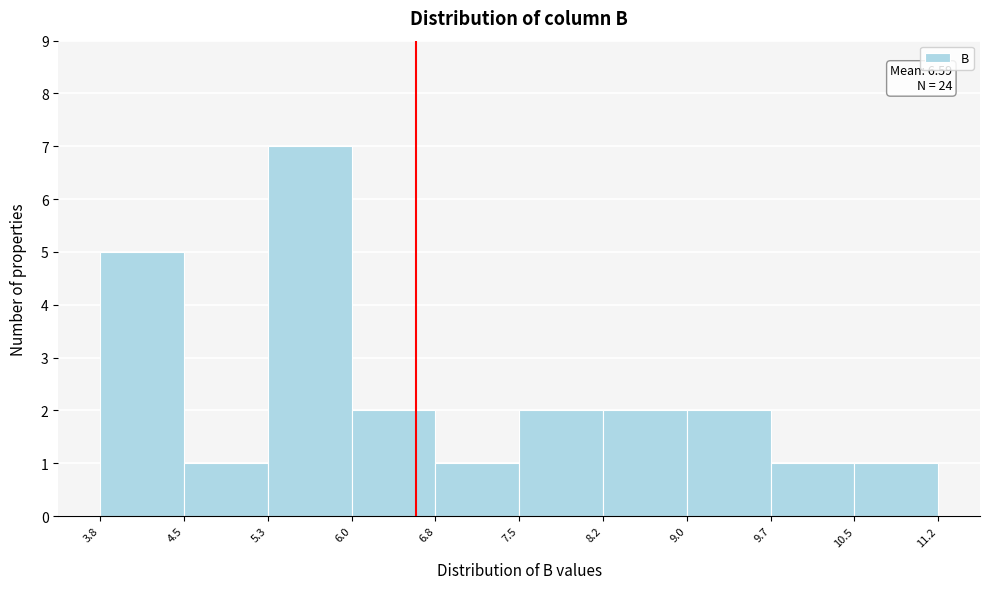

Over which range of the x-axis is the bar tallest?

5.3 to 6.0